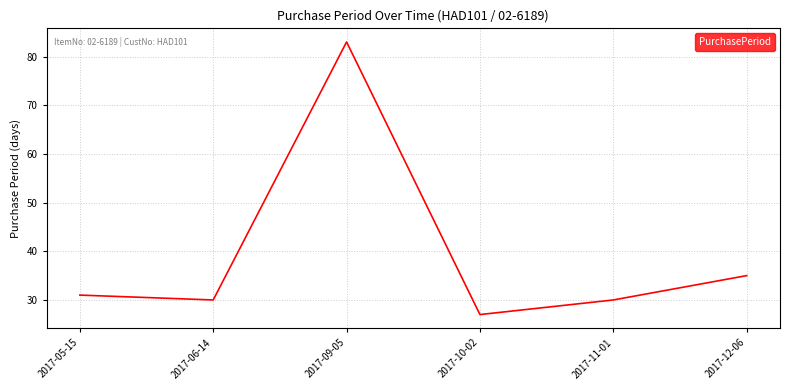

Is it true that the value at 2017-09-05 is 140?

False